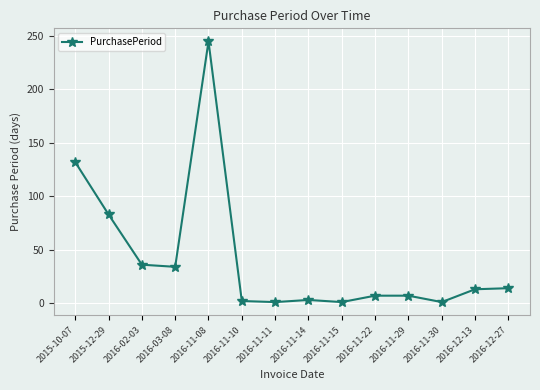

What is the ratio of the value at 2016-11-08 to the value at 2016-12-27?

17.5